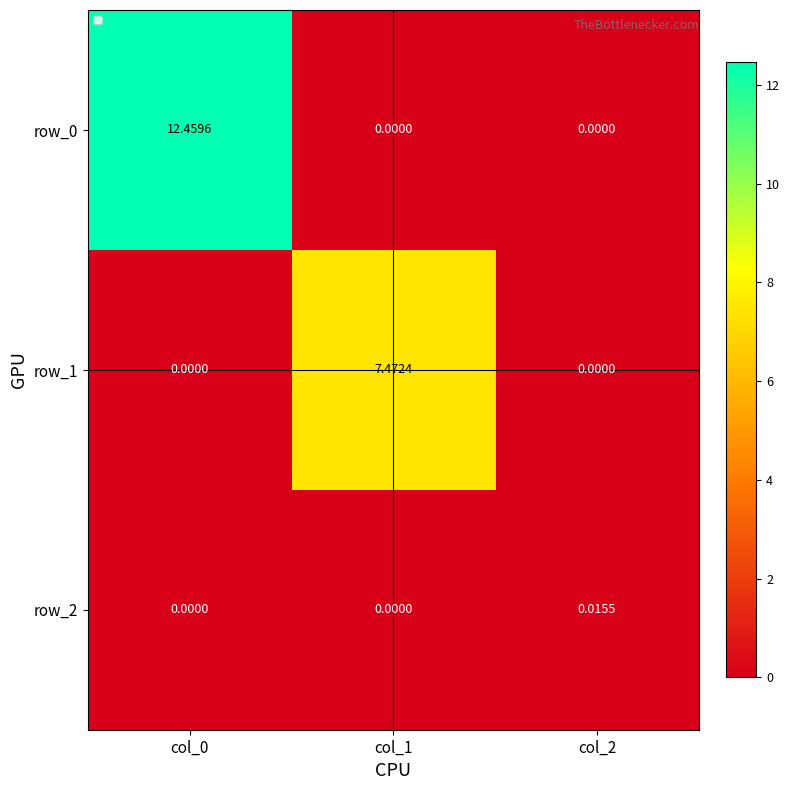

Is the value of row_1 at col_1 greater than the value of row_2 at col_0?

Yes